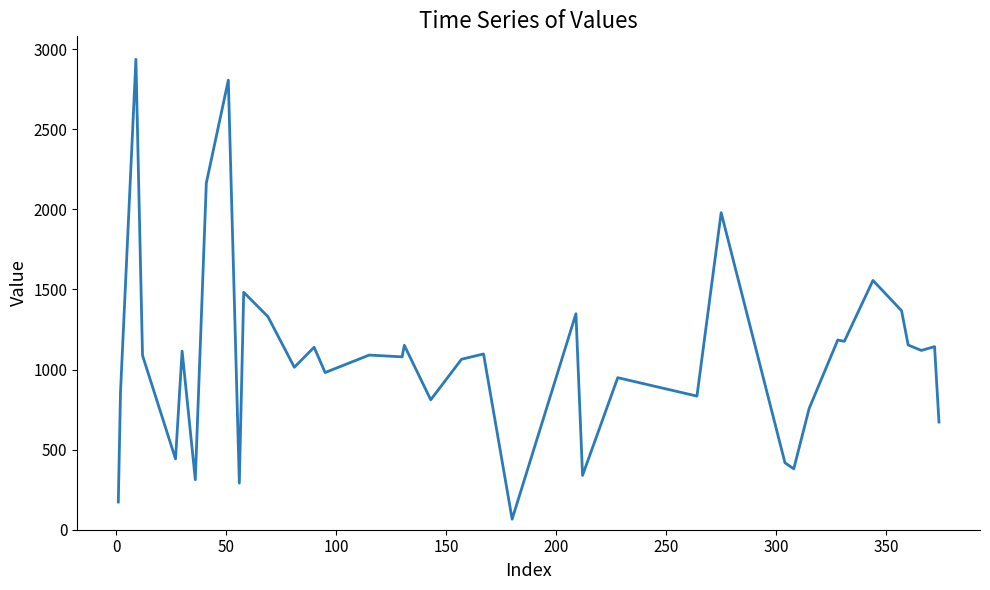

Is this an area chart (filled region under the line)?

No